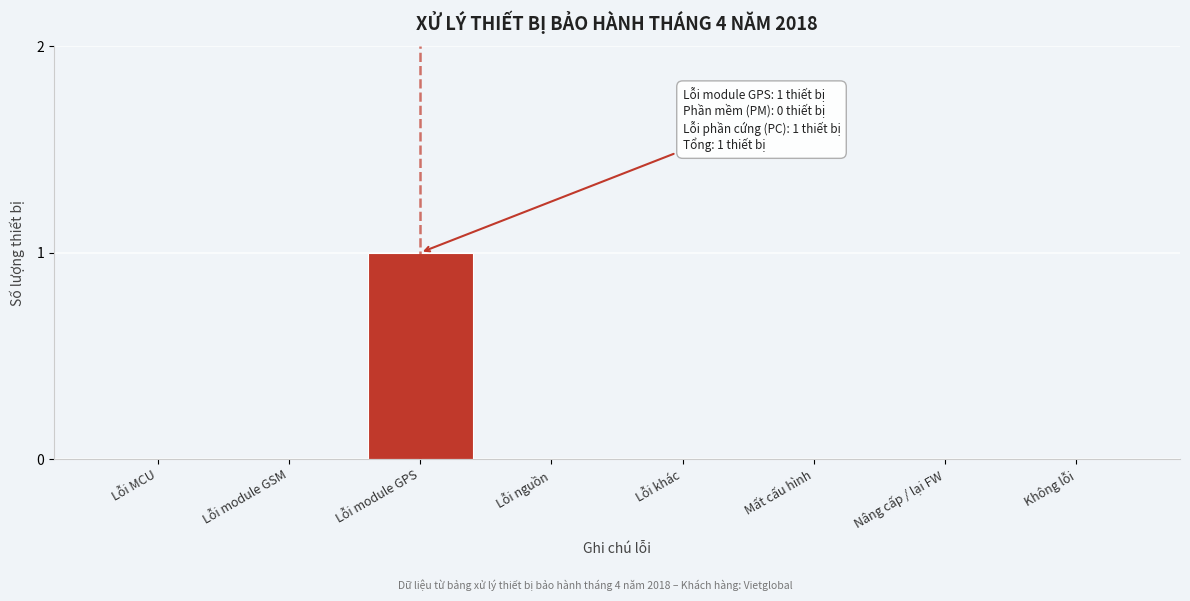

Reading left to right, list all the values displayed in this chart.

Lỗi MCU=0	Lỗi module GSM=0	Lỗi module GPS=1	Lỗi nguồn=0	Lỗi khác=0	Mất cấu hình=0	Nâng cấp / lại FW=0	Không lỗi=0